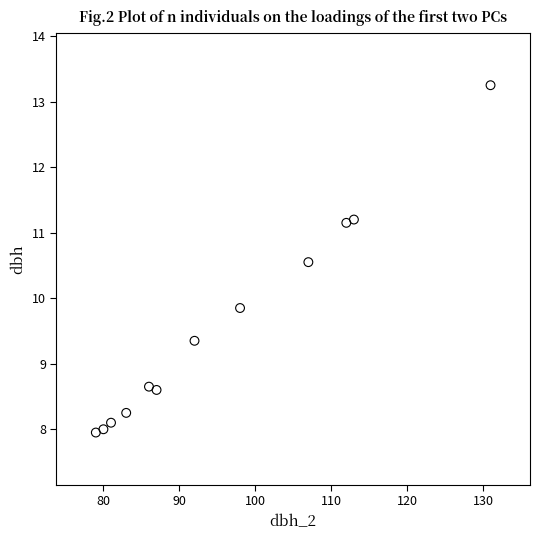

What is the range of Y values (max minus min)?

5.3